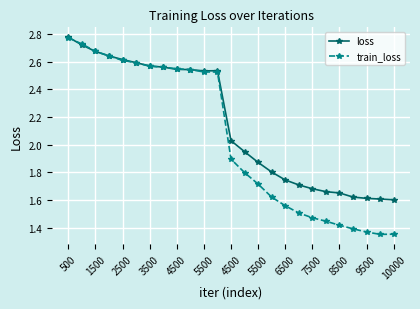

List the series in order of their overall mean, highest first.

loss, train_loss